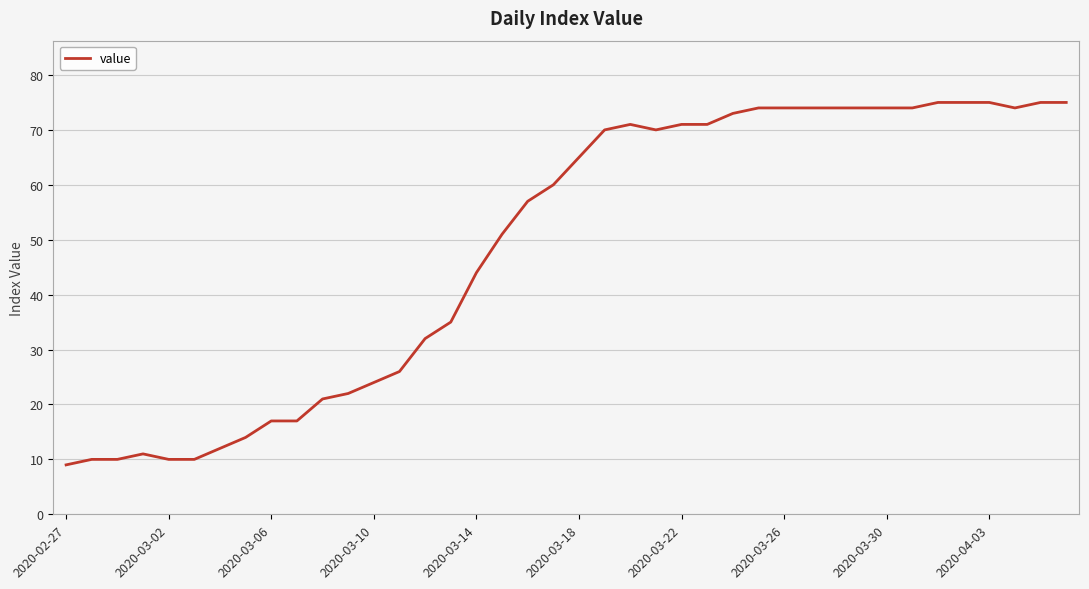

How many lines are shown in the chart?

1